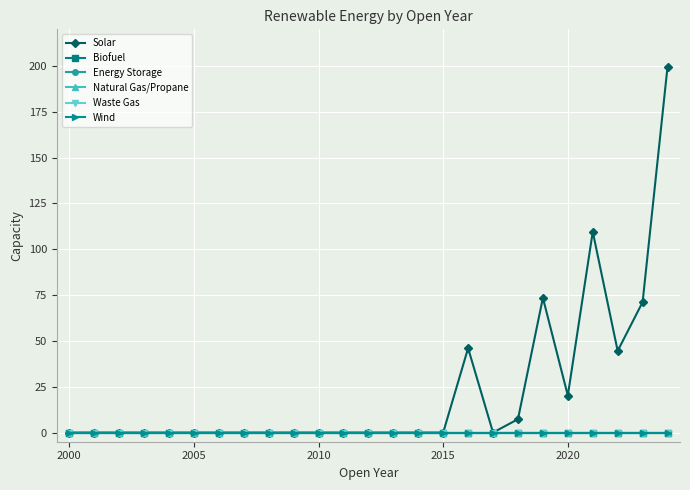

How many lines are shown in the chart?

6